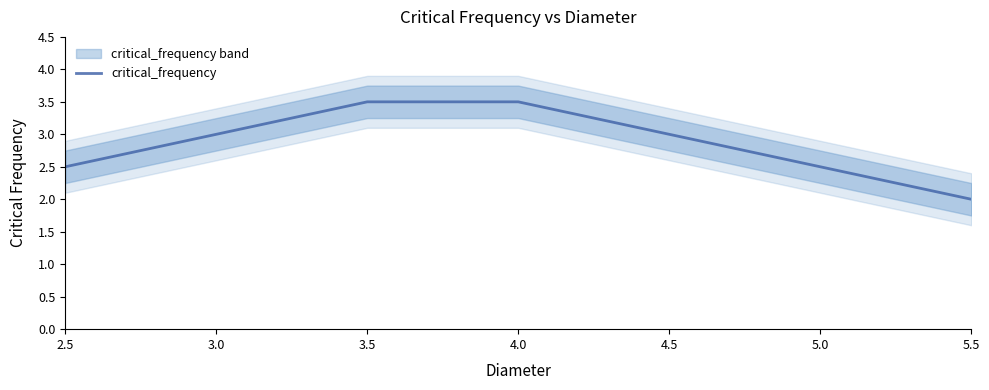

What is the maximum value shown in the chart?

3.5